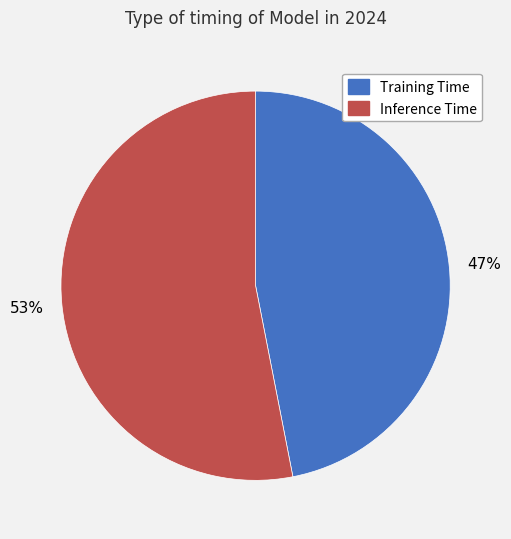

Is the sum of Inference Time and Training Time greater than half?

Yes